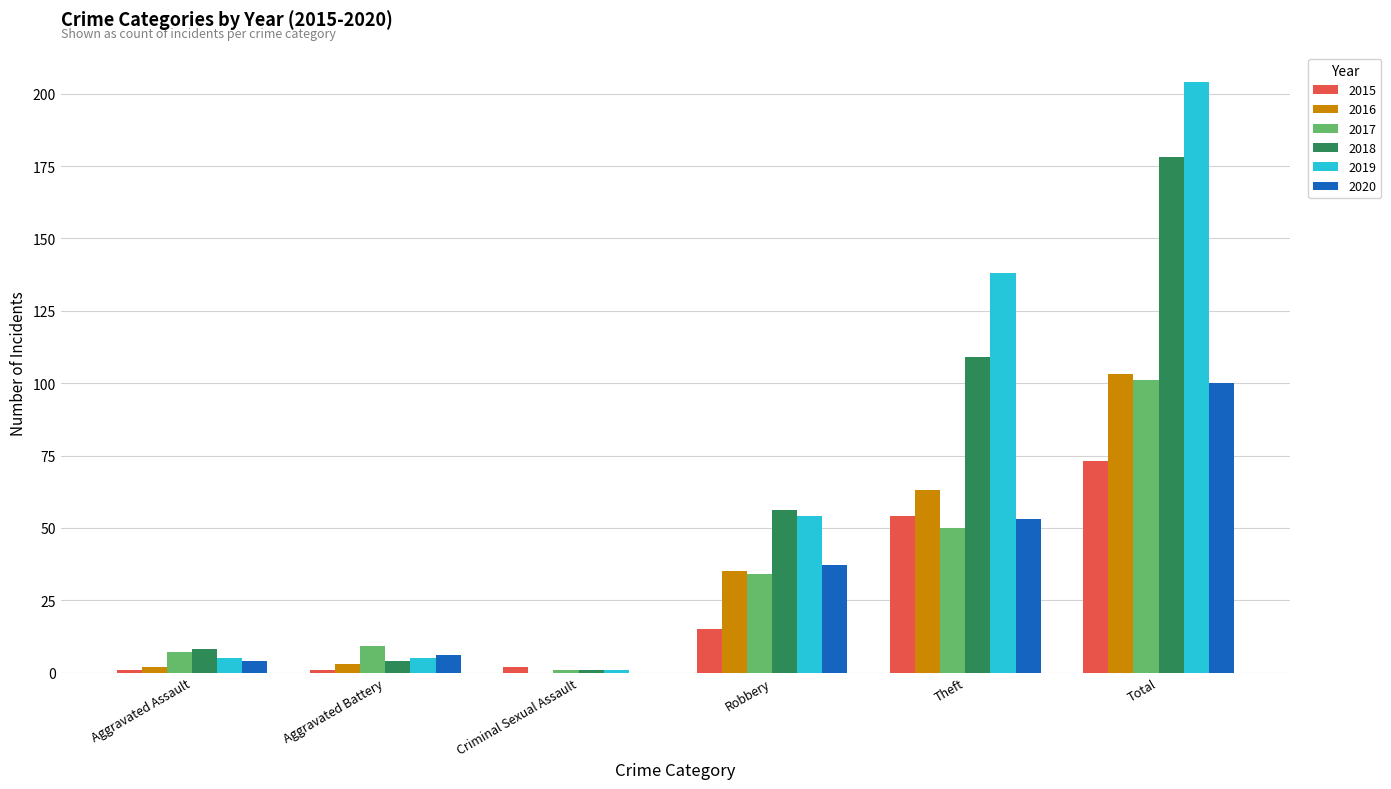

What is the total value across all series at Total?

759